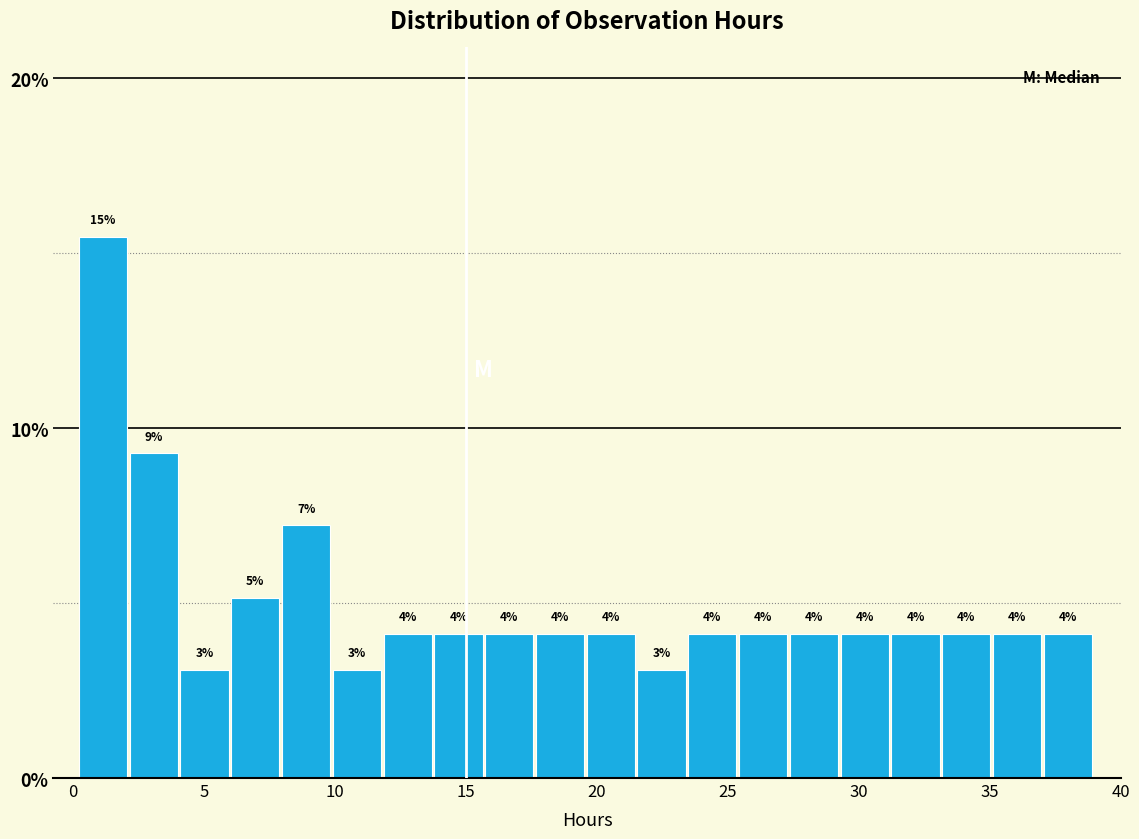

Read against the x-axis, roughly where is the centre of the tallest bar?

1.0